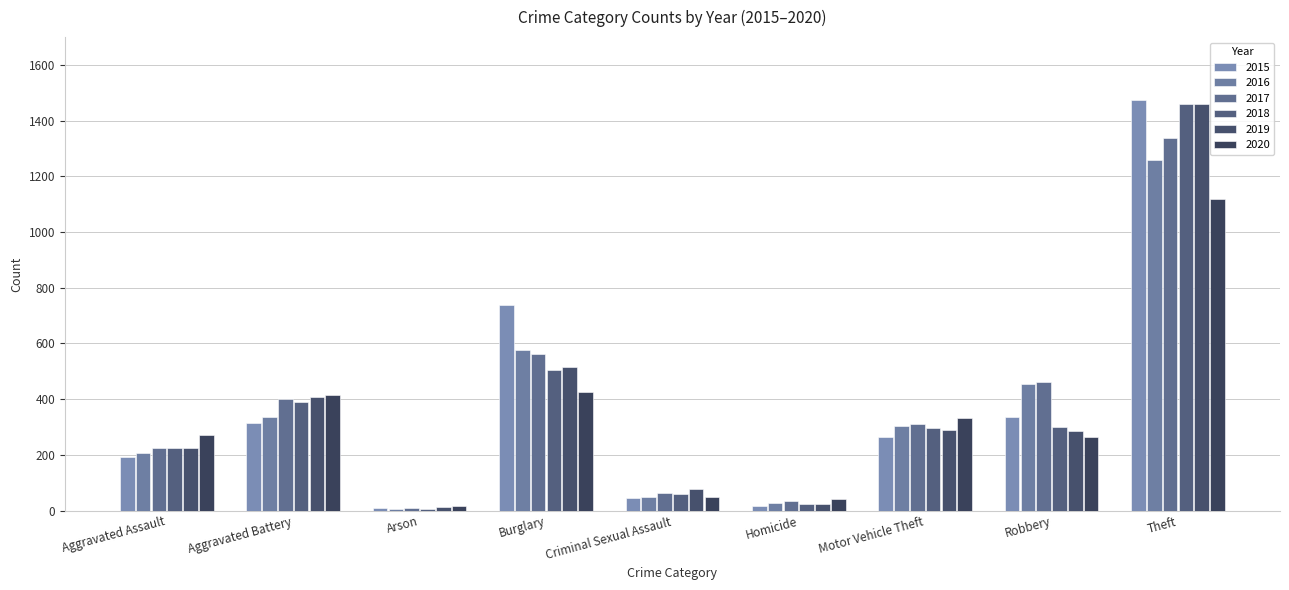

Between Homicide and Theft, which is larger?

Theft